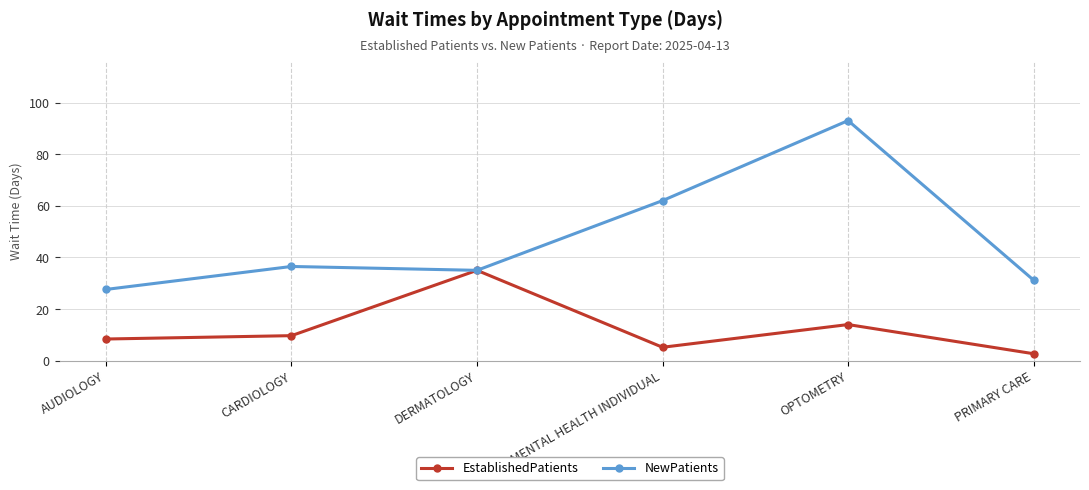

How many categories are shown in the chart?

6